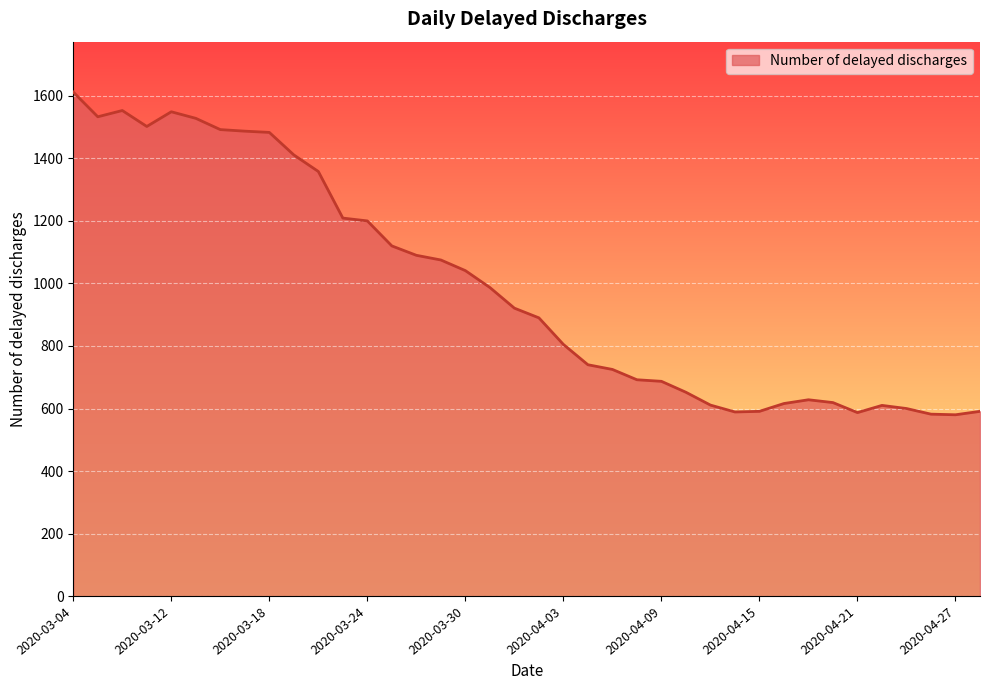

What is the difference between the maximum and minimum values?

1032